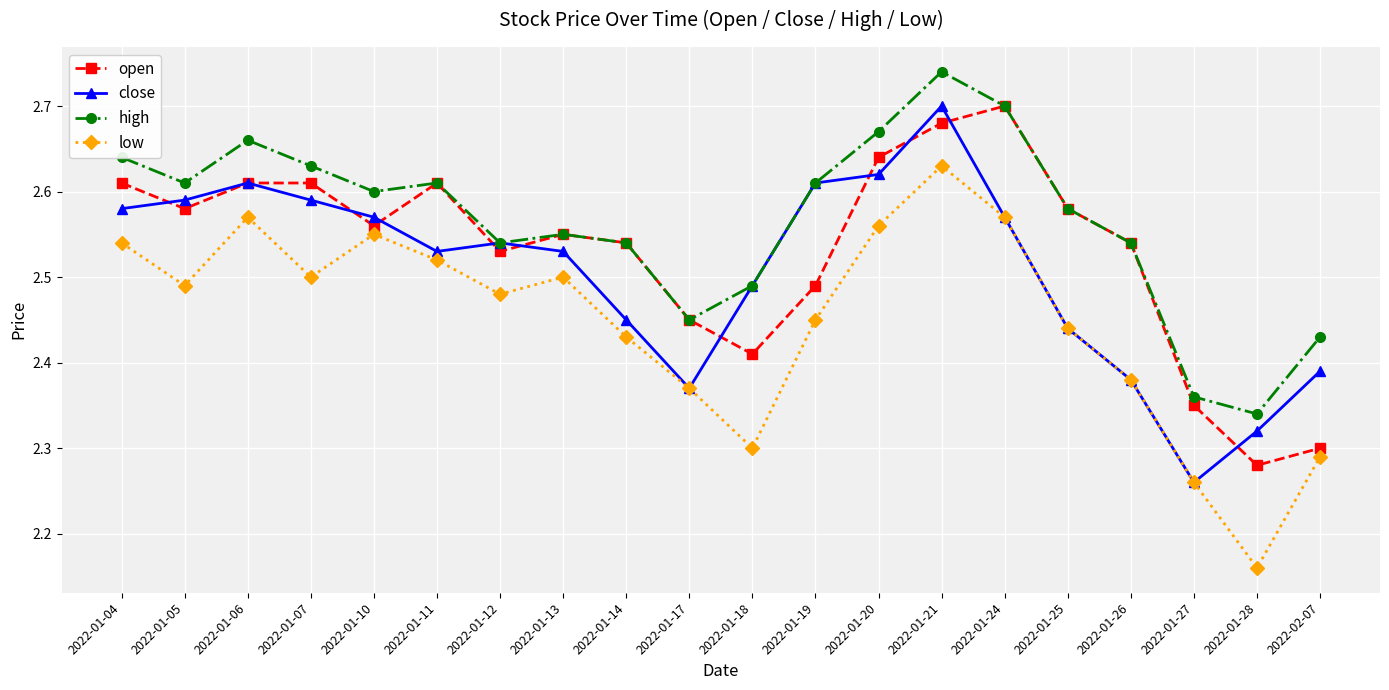

What position from the left is 2022-02-07?

20